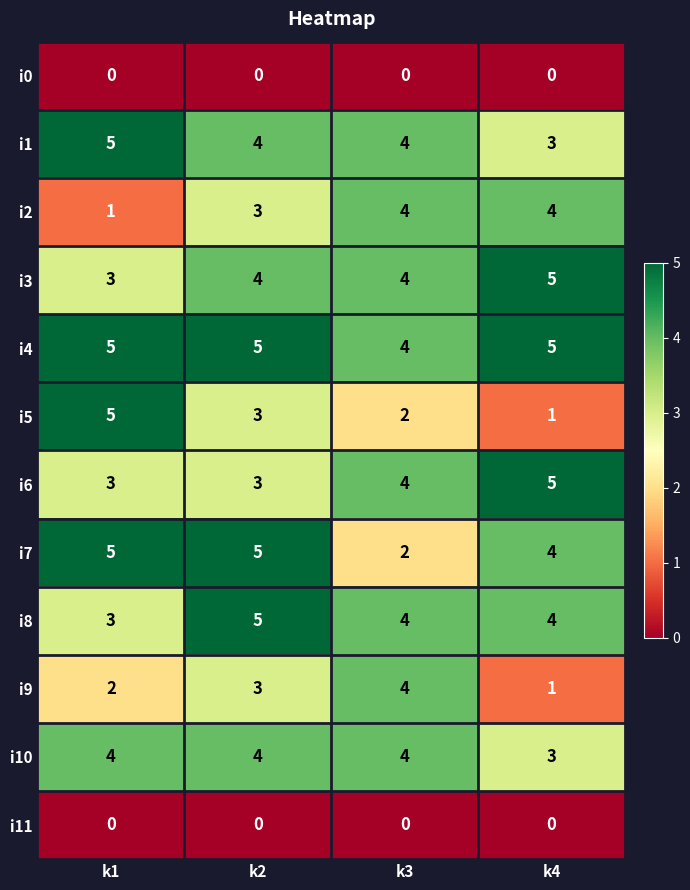

Which category has the lowest value in the i8 series?

k1